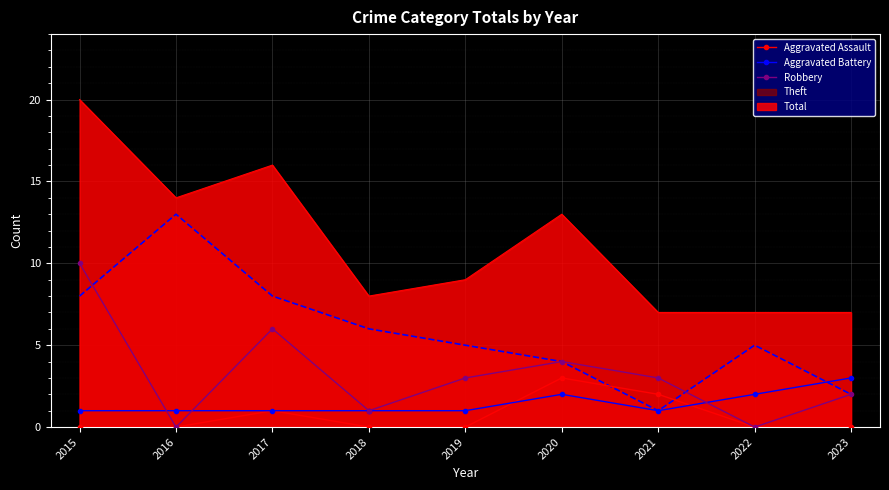

The value of Aggravated Assault at 2015 is 0. True or false?

True